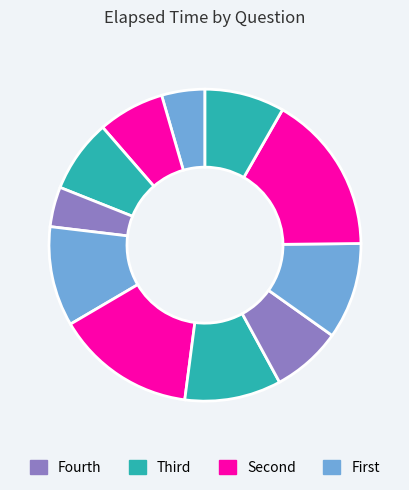

How many segments does this pie chart have?

11